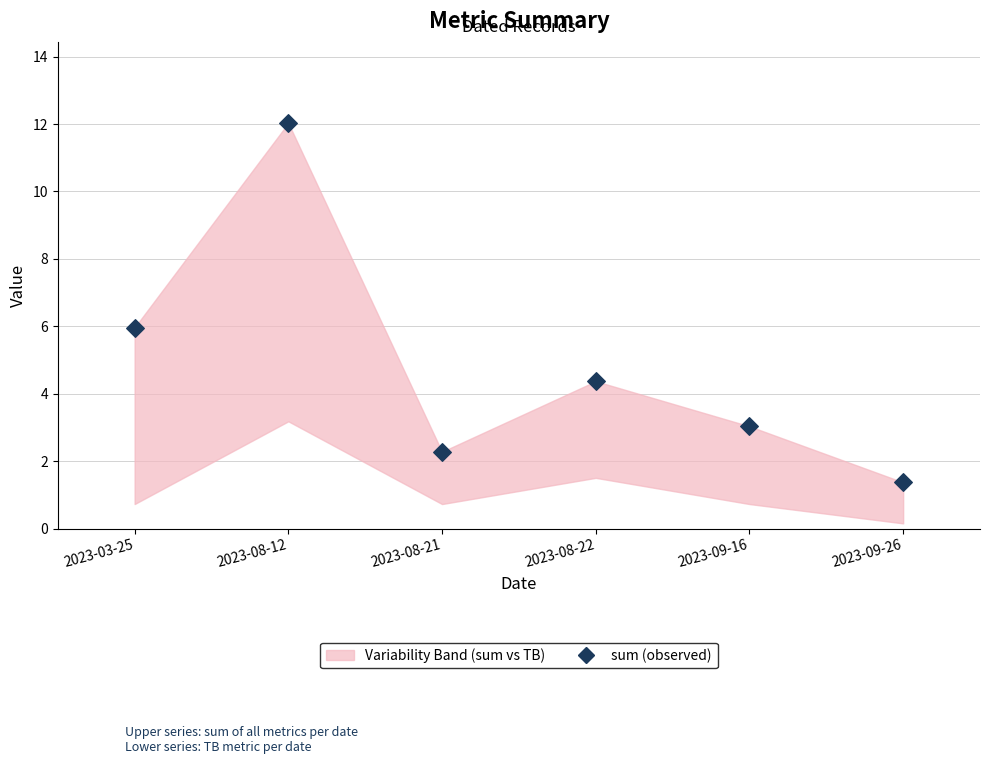

What is the average Y value?

4.8